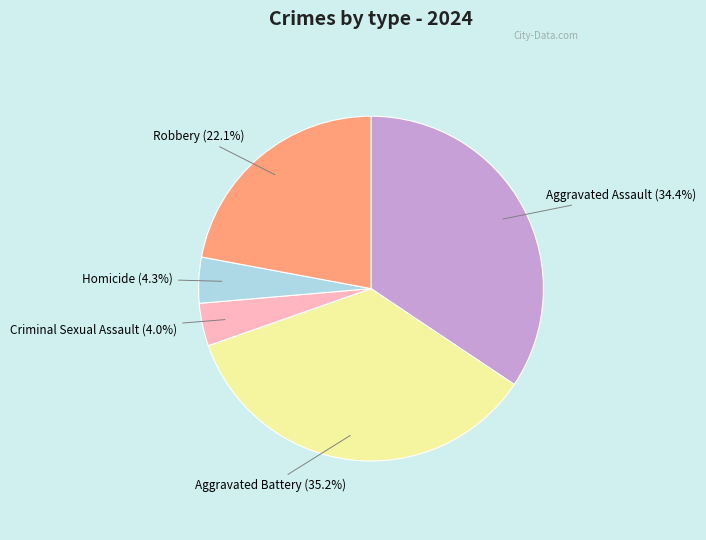

Is there a majority slice in this chart?

No